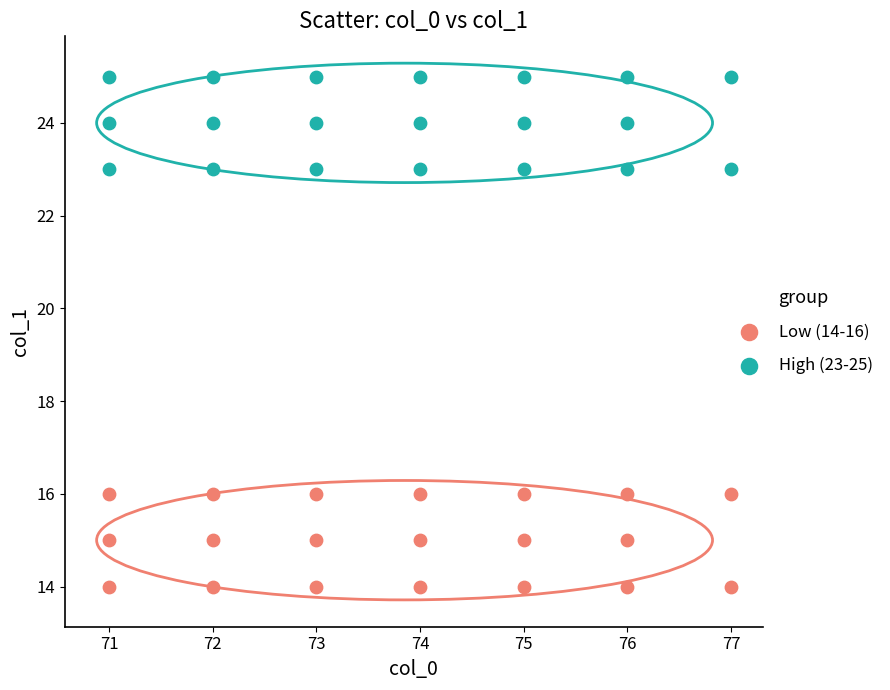

What are all the series names shown in the legend?

Low (14-16), High (23-25)